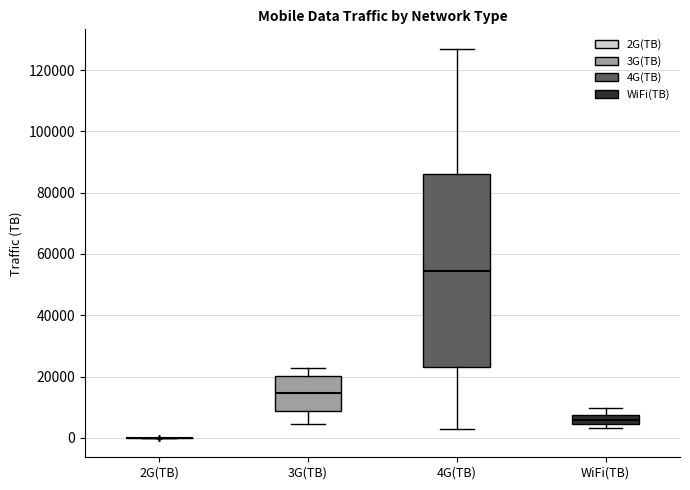

Reading left to right, transcribe this box plot: for each box, give where its median line is, the range the box spans, and where its two whiskers end, as read against the y-axis. The values are not printed on the chart, so give them approximately, as read against the axis.

2G(TB): box collapsed to a line at 0, whiskers 0 to 0
3G(TB): median 14000, box 8000 to 20000, whiskers 4000 to 22000
4G(TB): median 54000, box 24000 to 86000, whiskers 2000 to 126000
WiFi(TB): median 6000, box 4000 to 8000, whiskers 4000 (just below the box's lower edge) to 10000